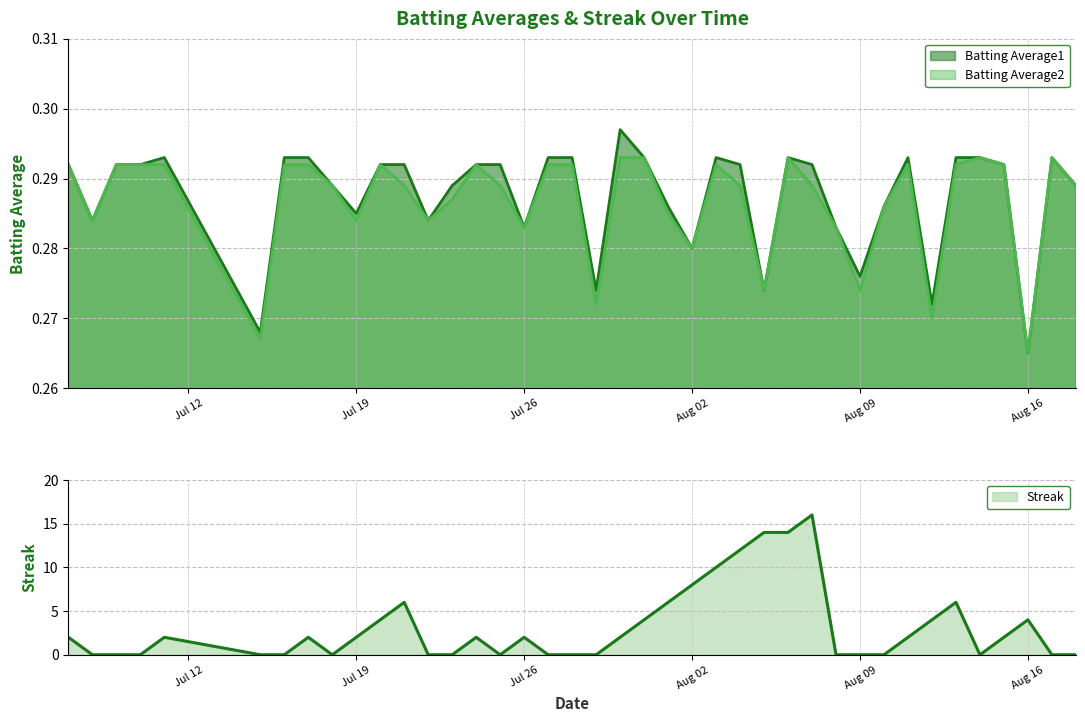

The Streak series shows 10.2 at 2010-07-25. True or false?

False